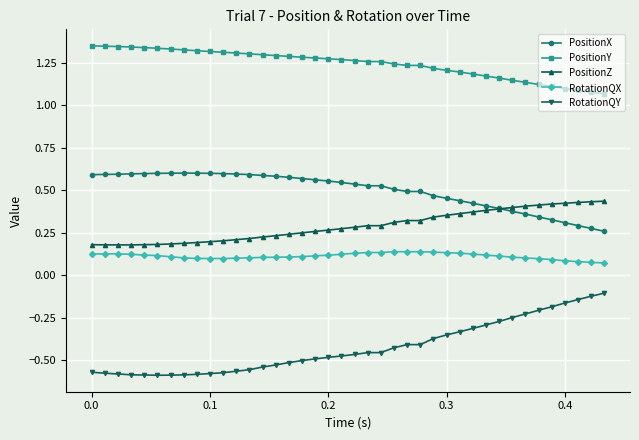

Rank the series by their maximum value, from lowest to highest.

RotationQY, RotationQX, PositionZ, PositionX, PositionY